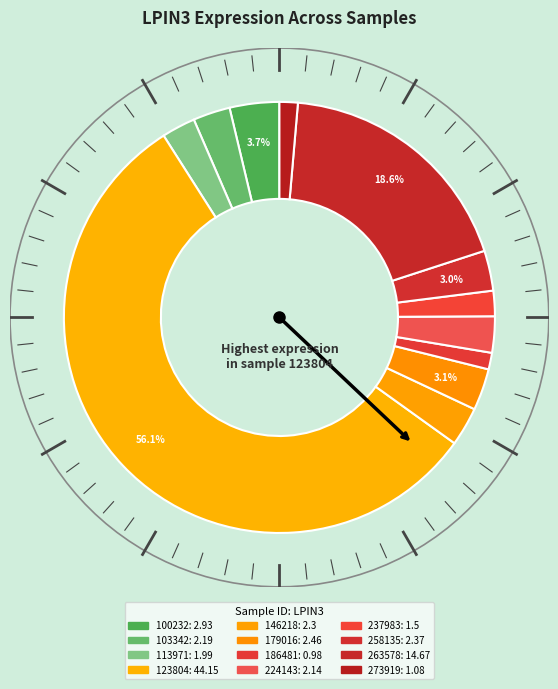

Which slice is the smallest?

186481